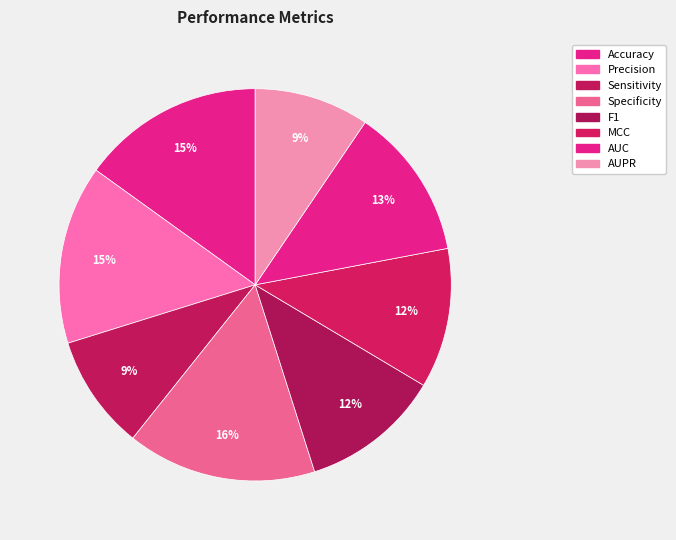

How many slices are in this pie chart?

8